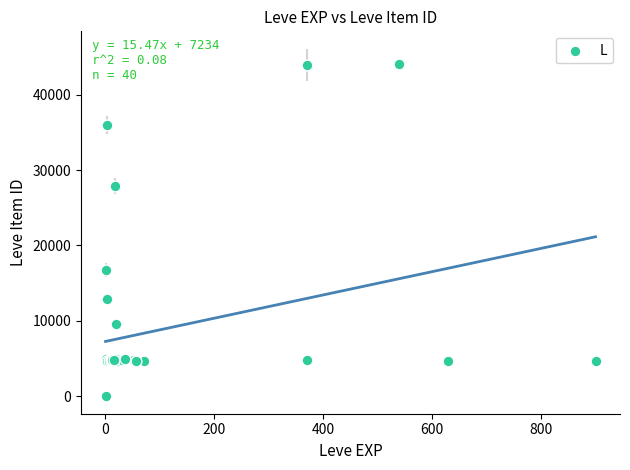

What Y value in the scatter plot is closest to 22050?

16734